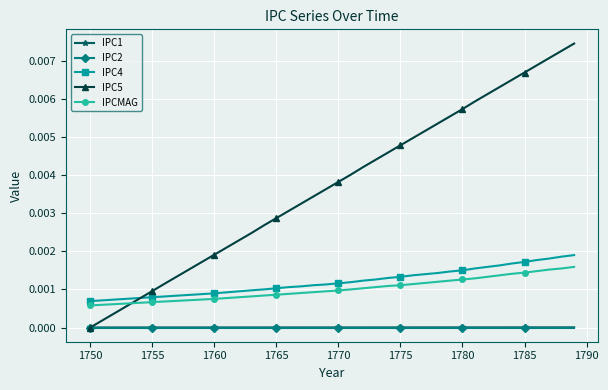

True or false: IPC2 and IPC4 intersect in this chart.

False